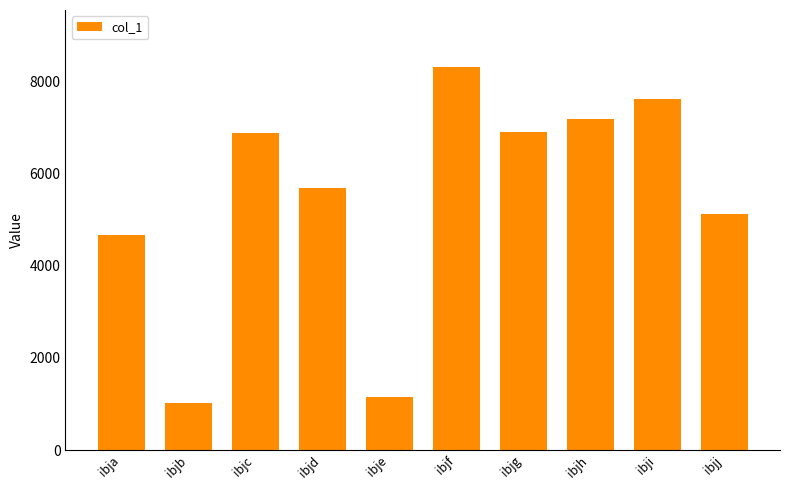

What is the sum of all values?

54519